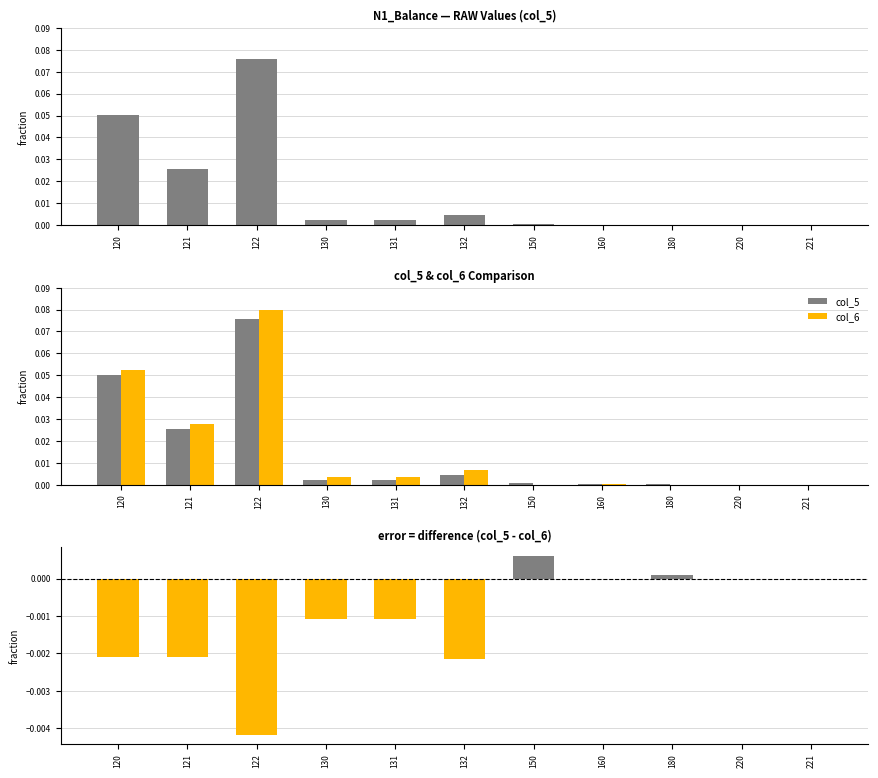

Which label corresponds to the largest value in the chart?

122